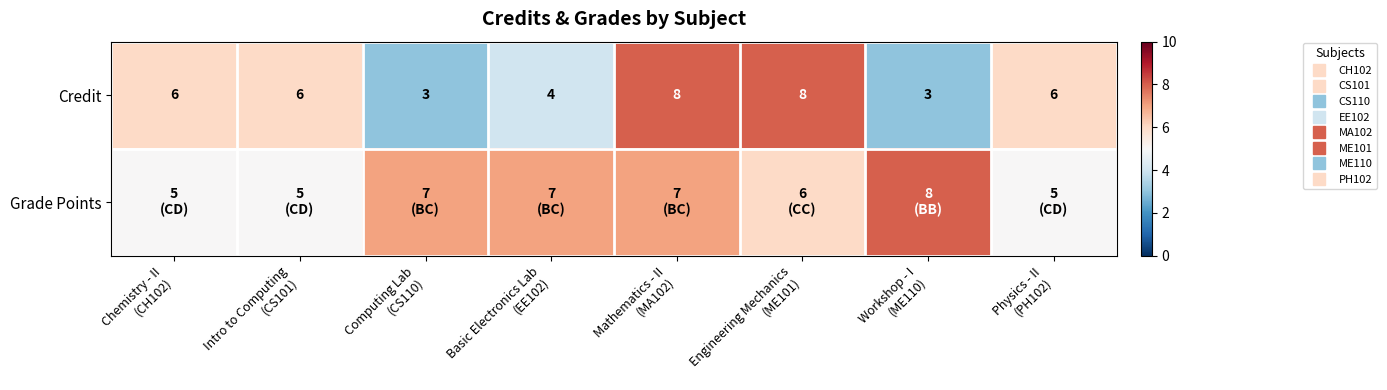

What is the difference between the highest and lowest values at Physics - II
(PH102)?

1